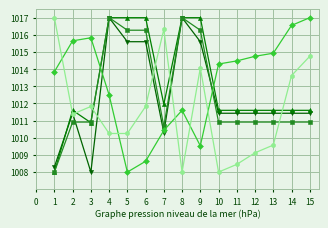

What is the total value across all series at 3?

5057.5